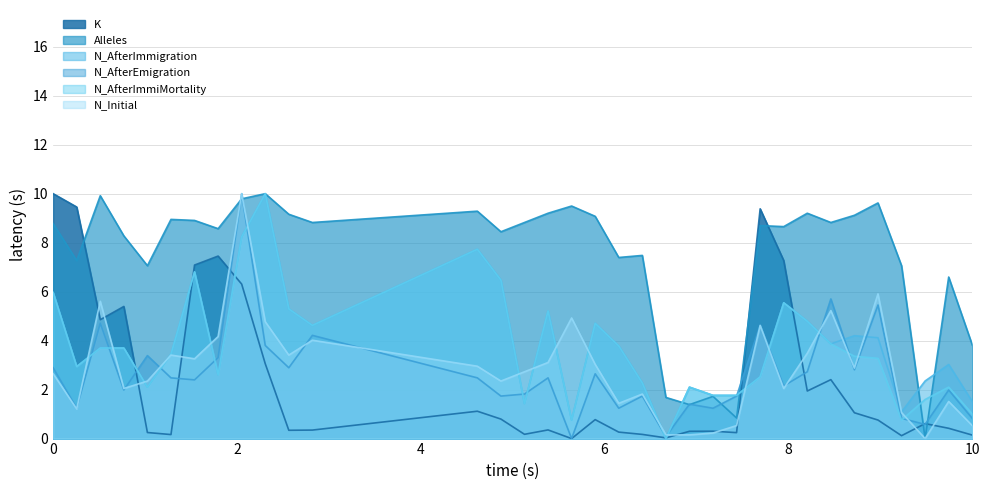

Is it true that K equals 0.2 at 20?

False